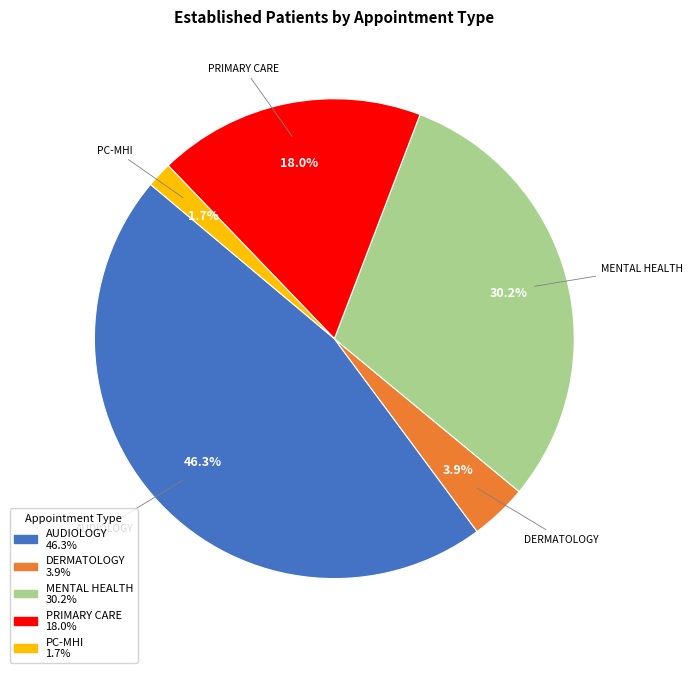

Does any single category account for the majority?

No